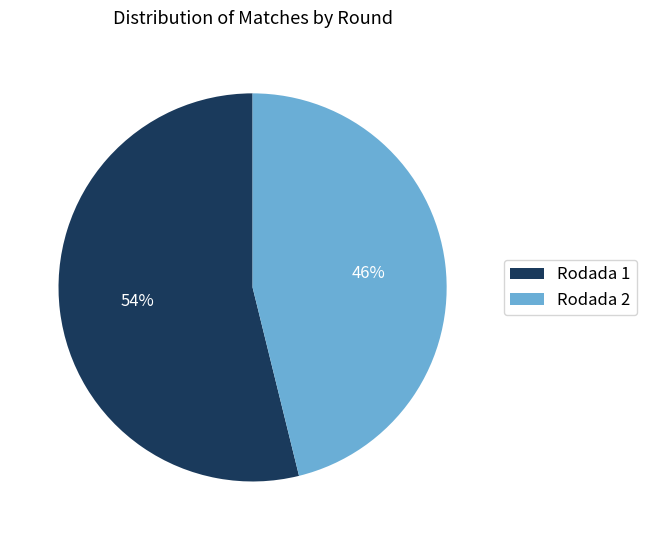

Which category accounts for the majority?

Rodada 1